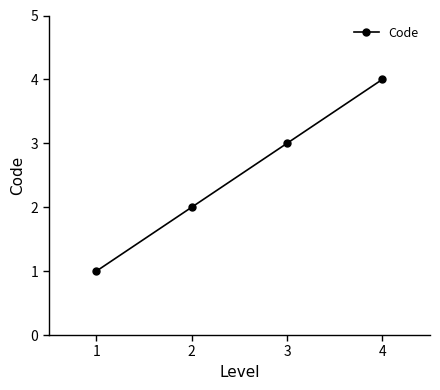

What is the difference between the maximum and minimum values?

3